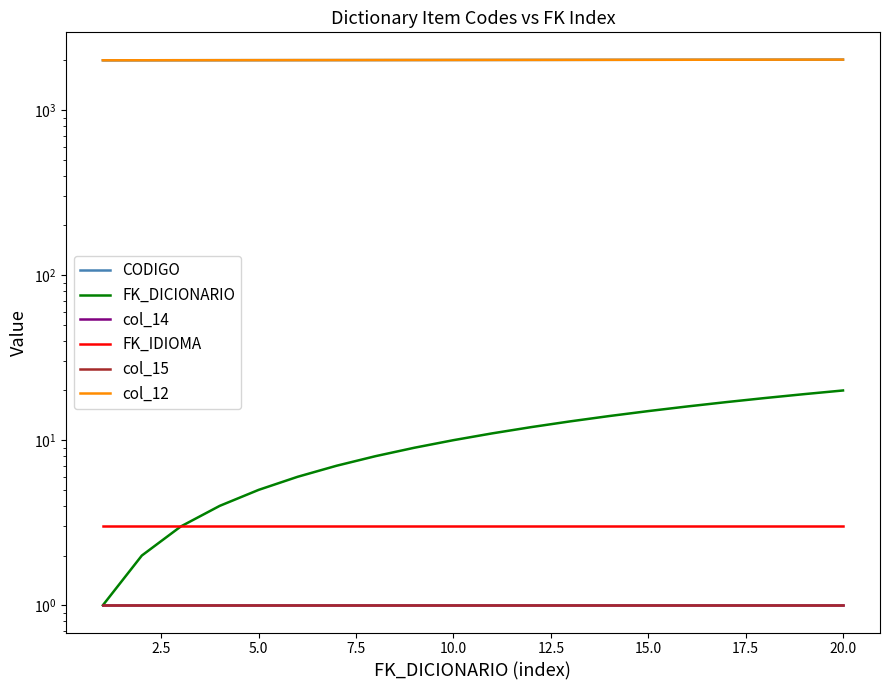

True or false: FK_DICIONARIO has more than 1 points higher than both neighbors.

False